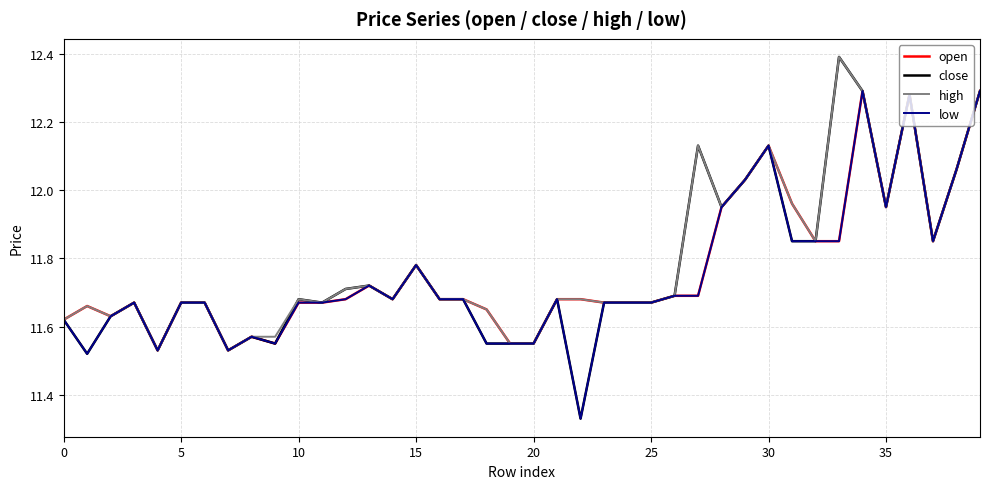

Does the chart have visible grid lines?

Yes